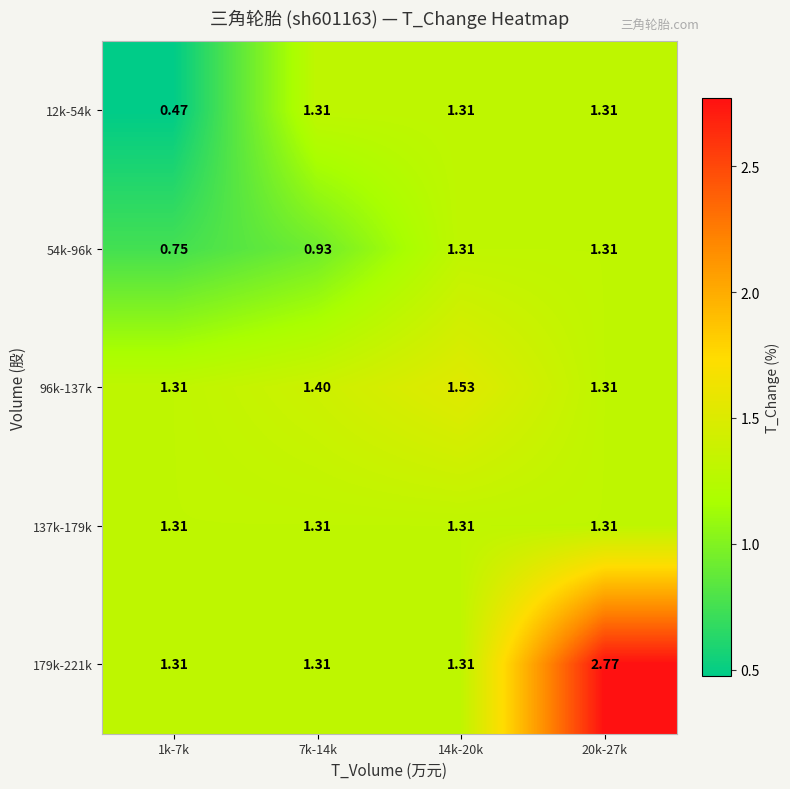

Which series has the largest total across all categories?

179k-221k